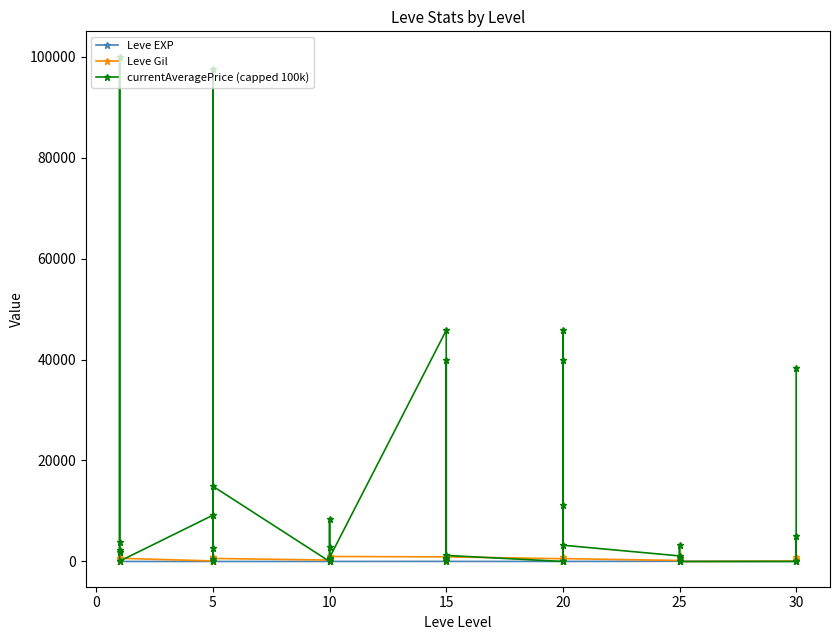

Is the value of Leve EXP at 10 greater than the value of Leve Gil at 21?

No